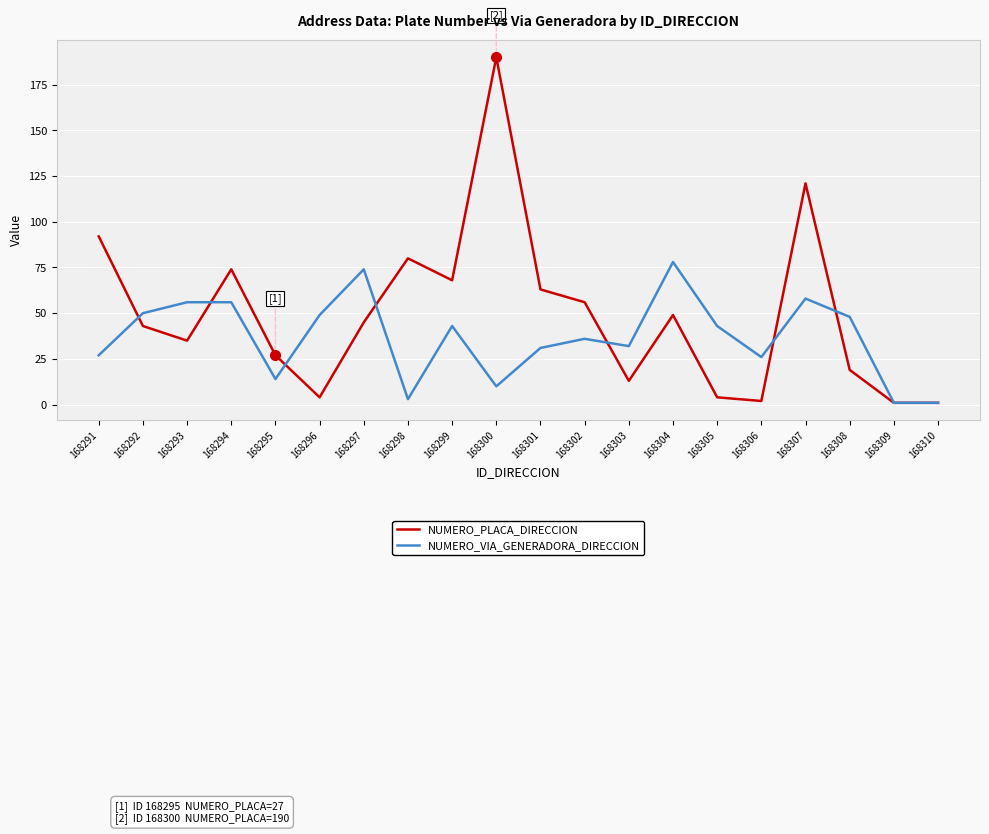

Rank the series at 168308 from highest to lowest value.

NUMERO_VIA_GENERADORA_DIRECCION, NUMERO_PLACA_DIRECCION